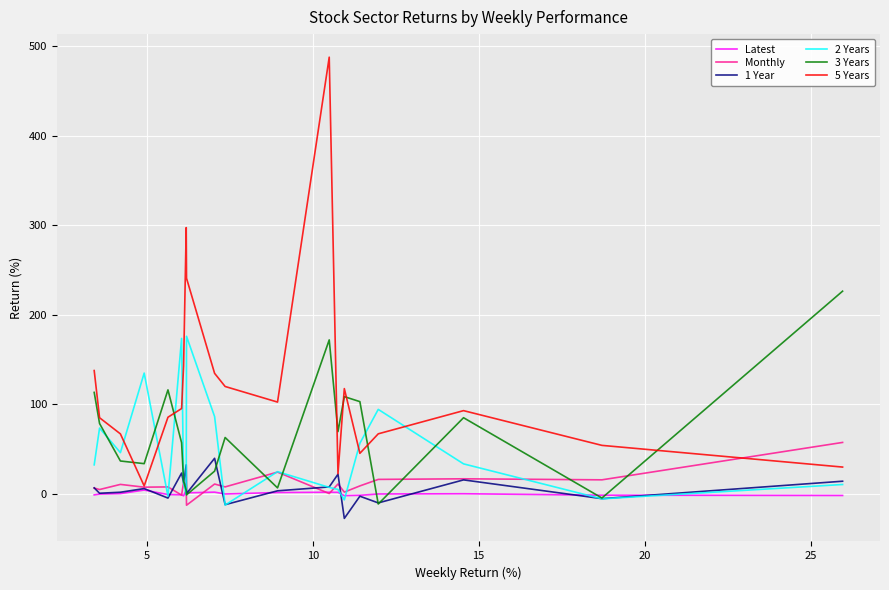

What are all the series names shown in the legend?

Latest, Monthly, 1 Year, 2 Years, 3 Years, 5 Years